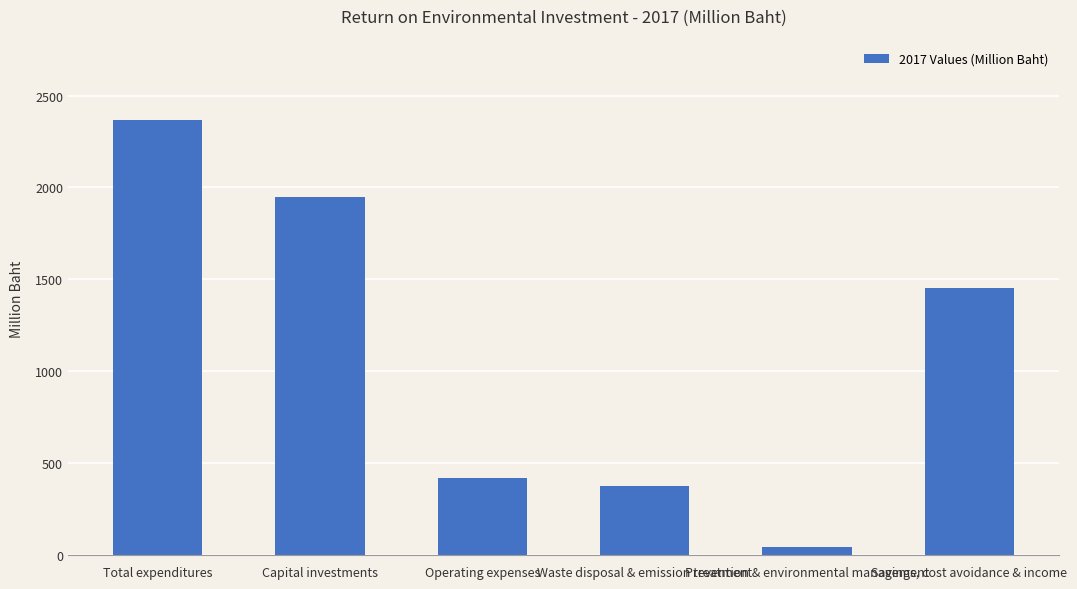

What is the value of the 3rd bar from the left?

418